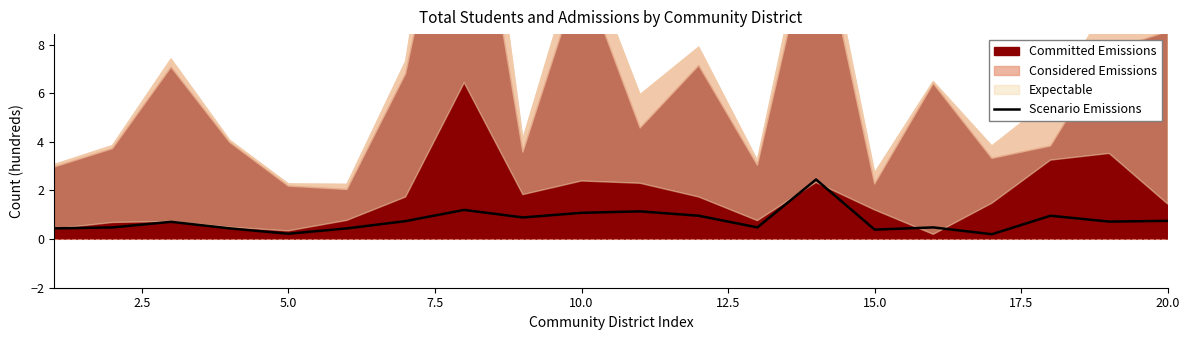

Reading left to right, what are all the values shown in this chart?

0.4	0.5	0.7	0.4	0.2	0.4	0.7	1.2	0.9	1.1	1.1	1.0	0.5	2.5	0.4	0.5	0.2	1.0	0.7	0.8